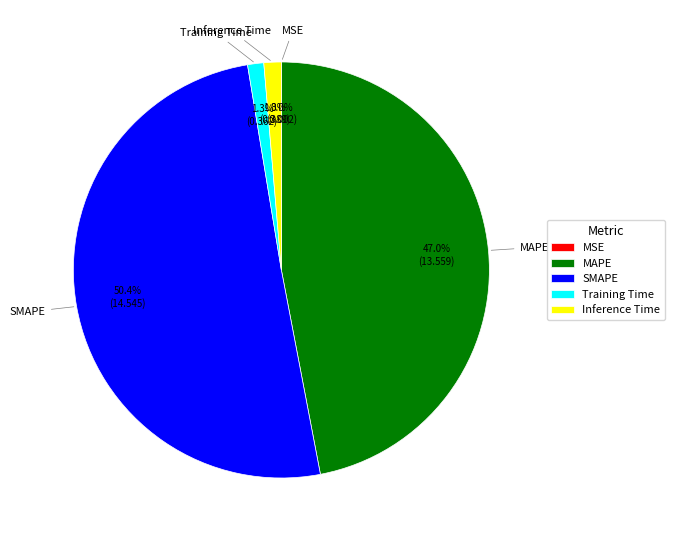

Combined, do Inference Time and MAPE account for over 50%?

No